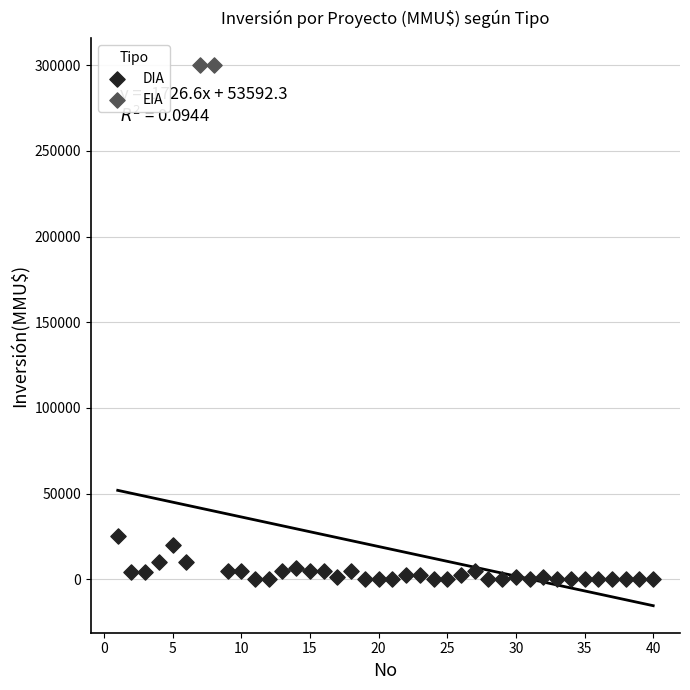

What are all the series names shown in the legend?

DIA, EIA